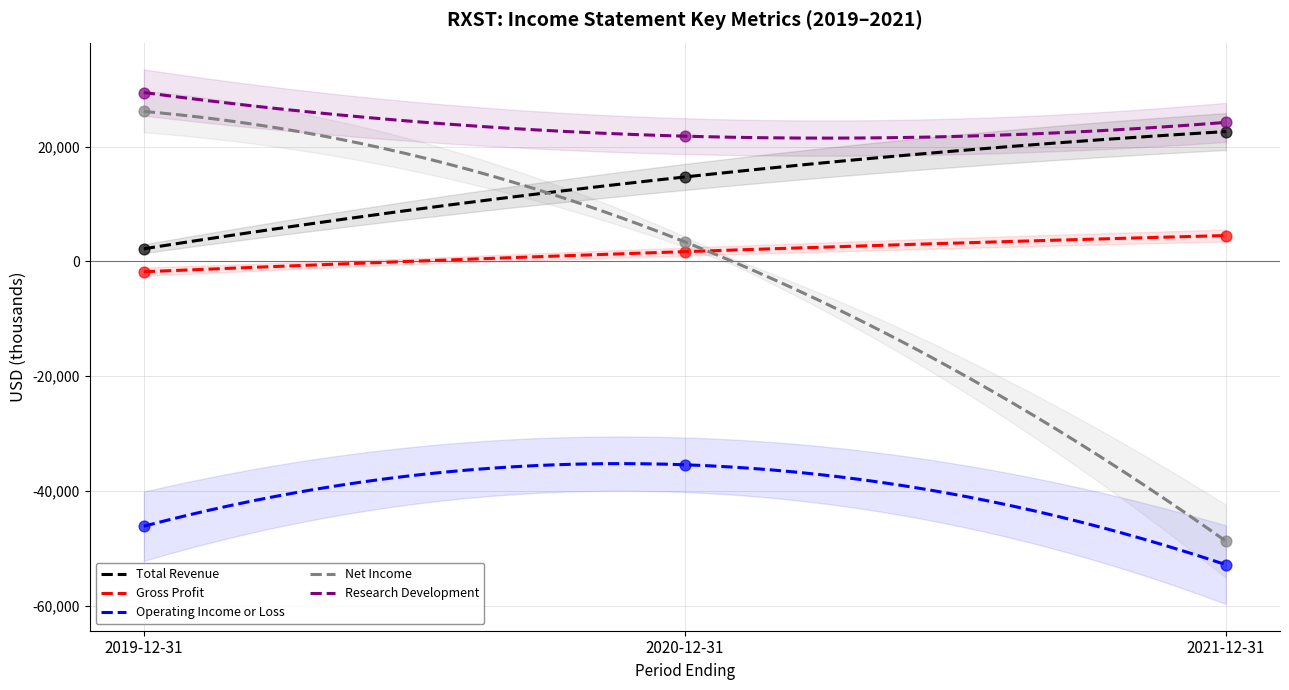

At which category is the sum across all series the highest?

2019-12-31